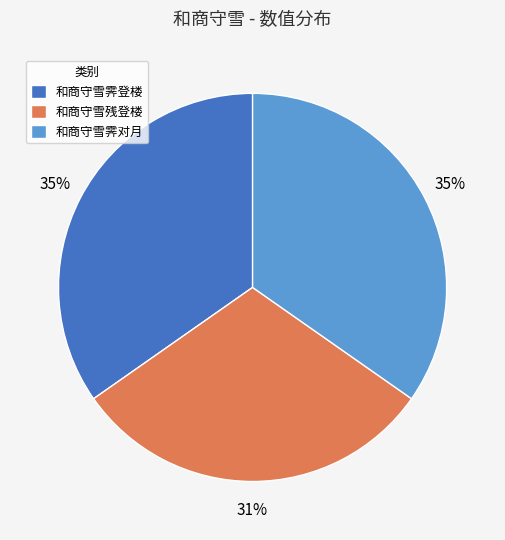

How many segments does this pie chart have?

3